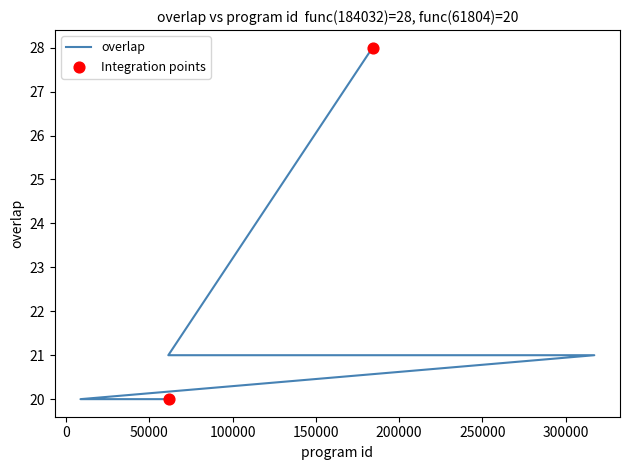

Which has a higher value, 317297 or 69078?

317297